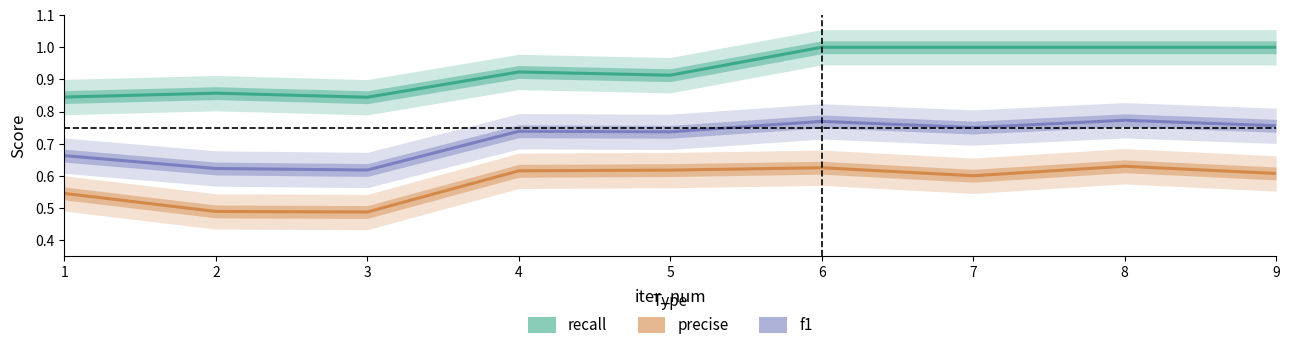

True or false: recall and f1 intersect in this chart.

False